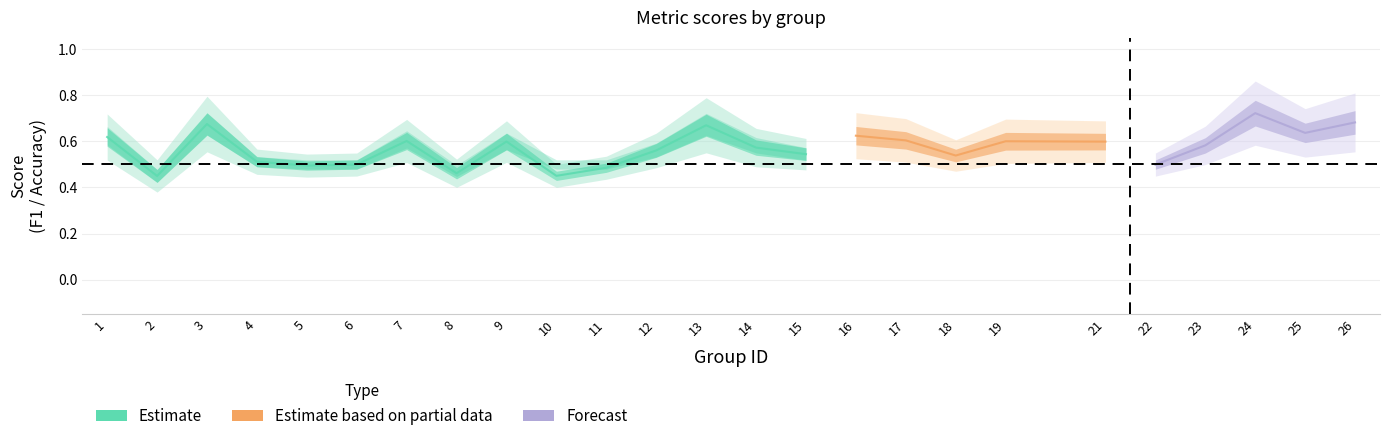

True or false: accuracy and f1 intersect in this chart.

False